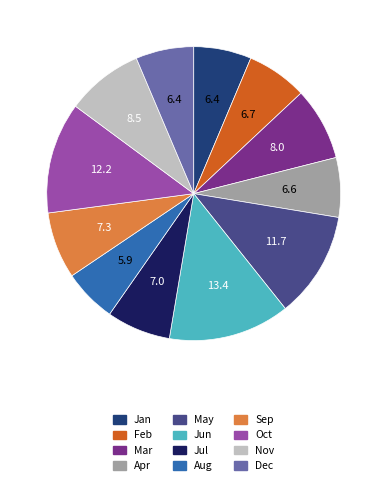

Is there a majority slice in this chart?

No